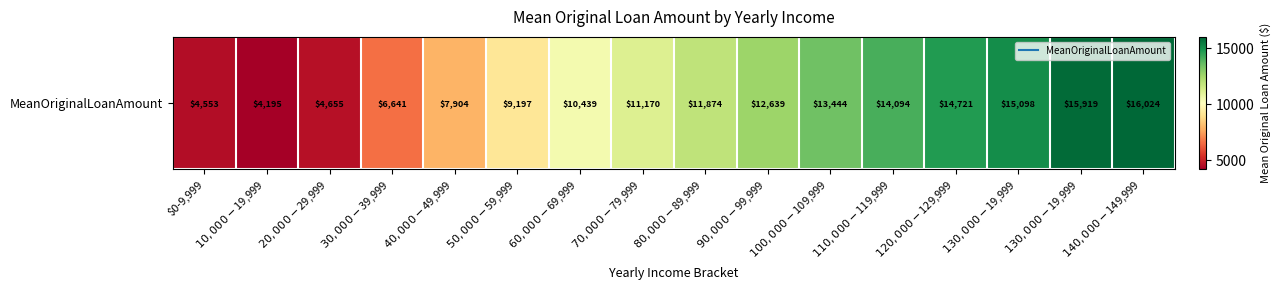

Is it true that the value at $60,000-$69,999 is 10439.0?

True